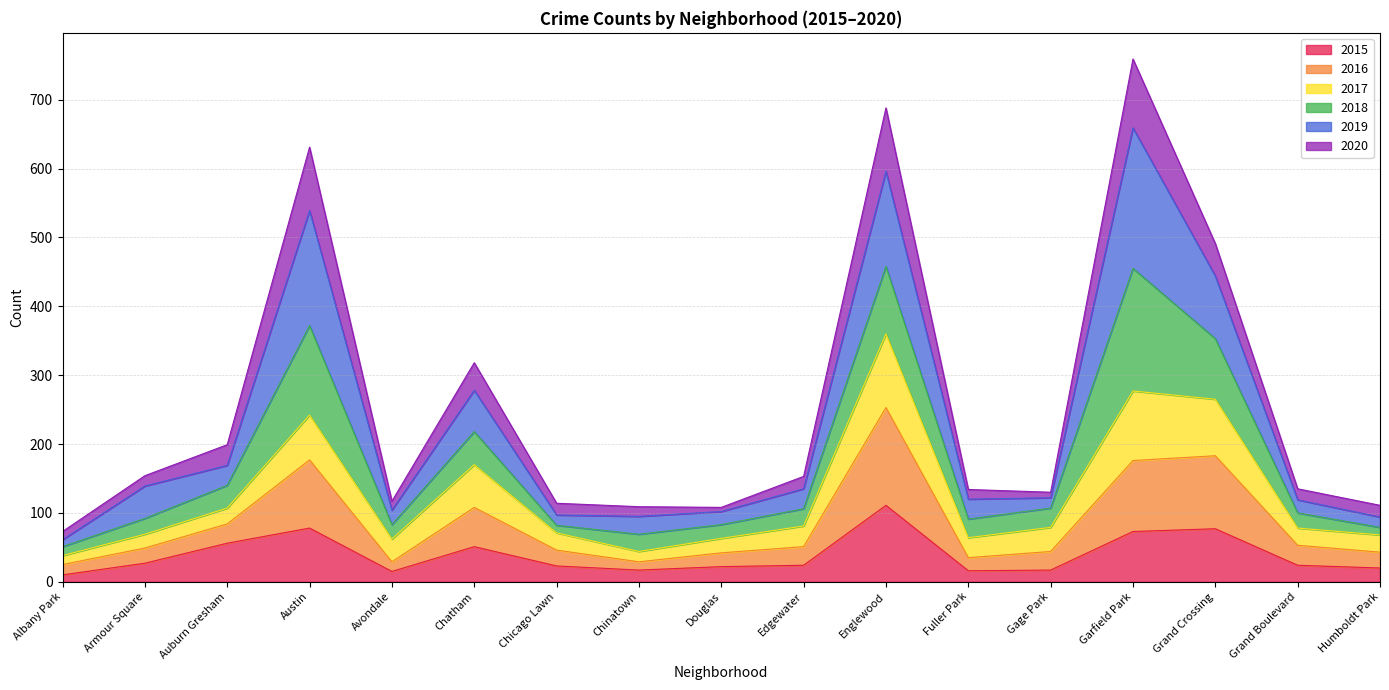

At which label is 2015 closest to 60?

Auburn Gresham